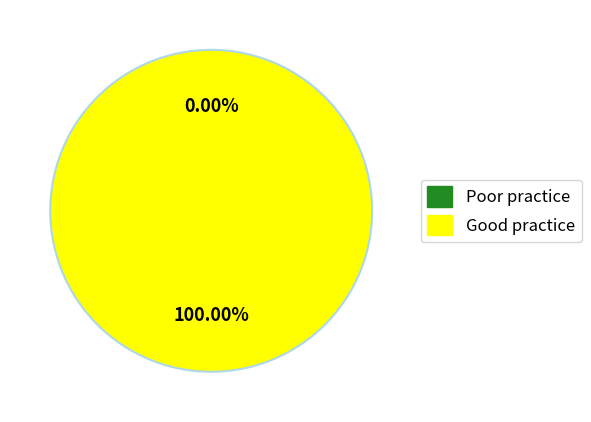

To the nearest percent, what portion does 1517011516 represent?

100%